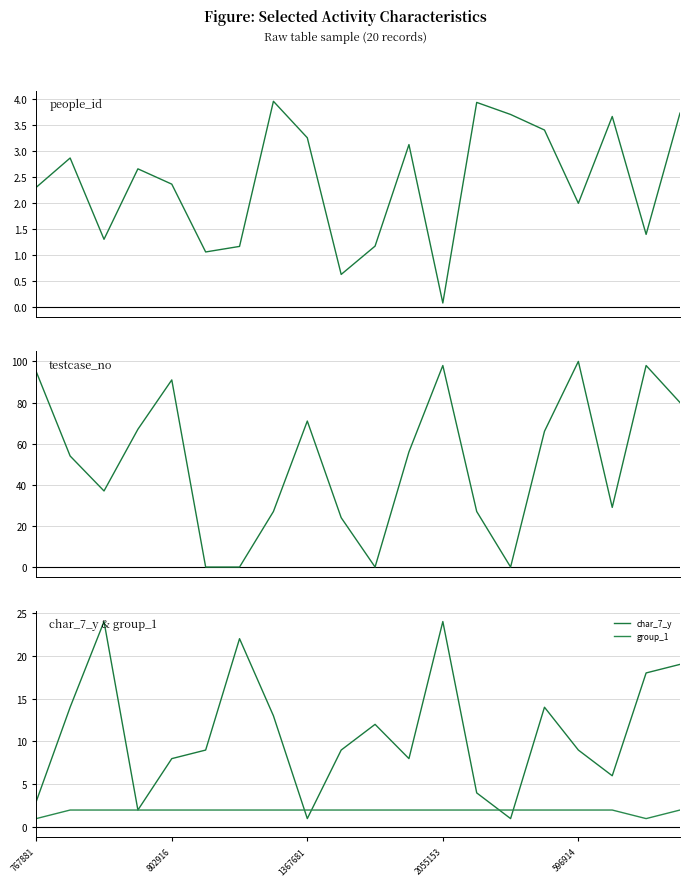

The group_1 series shows 1.7 at 767881. True or false?

False